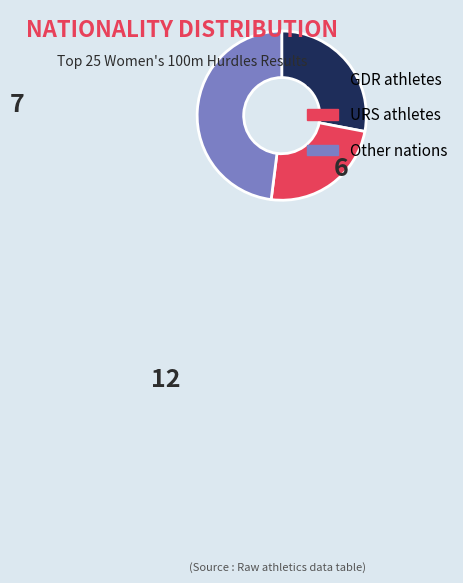

Is there a majority slice in this chart?

No